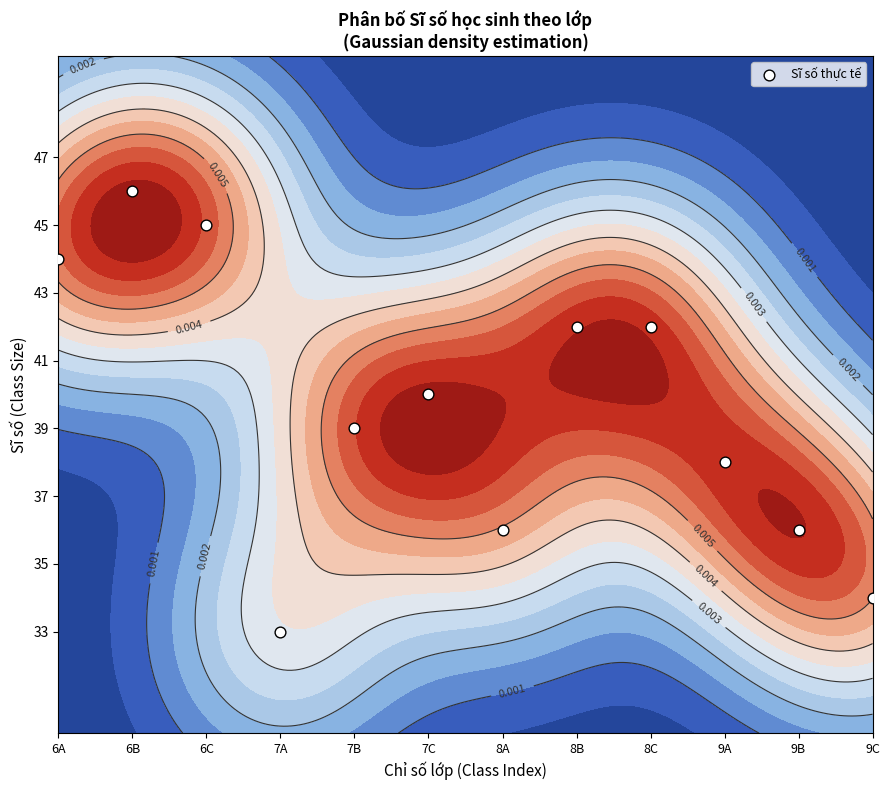

What is the ratio of the value at 7A to the value at 9C?

1.0